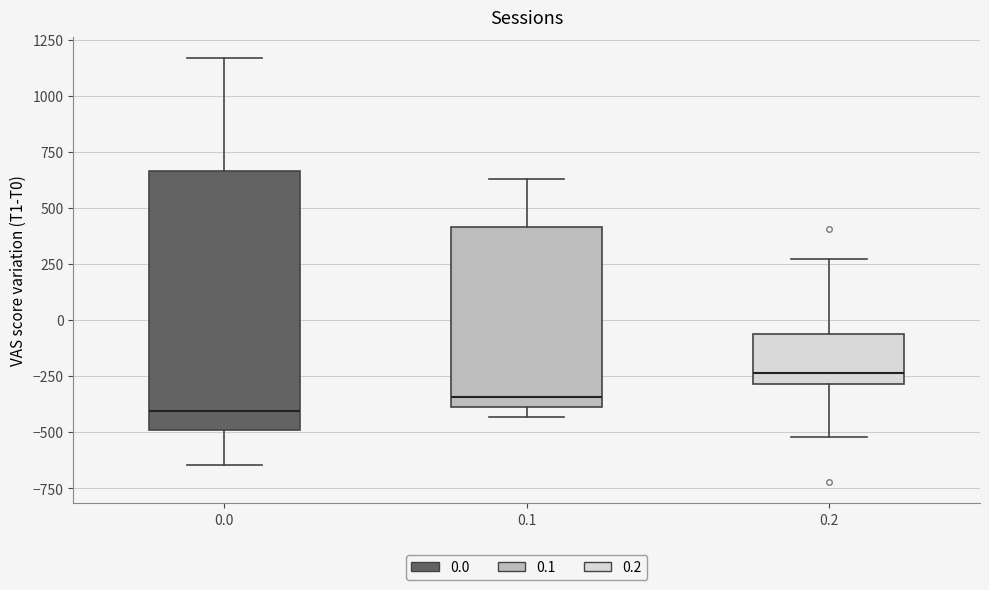

Reading left to right, read every box against the y-axis: the position of its median line, the range the box covers, and the ends of its whiskers. The values are not printed on the chart, so give them approximately, as read against the axis.

0.0: median -400, box -500 to 650, whiskers -650 to 1150
0.1: median -350, box -400 to 400, whiskers -450 to 650
0.2: median -250, box -300 to -50, whiskers -500 to 250